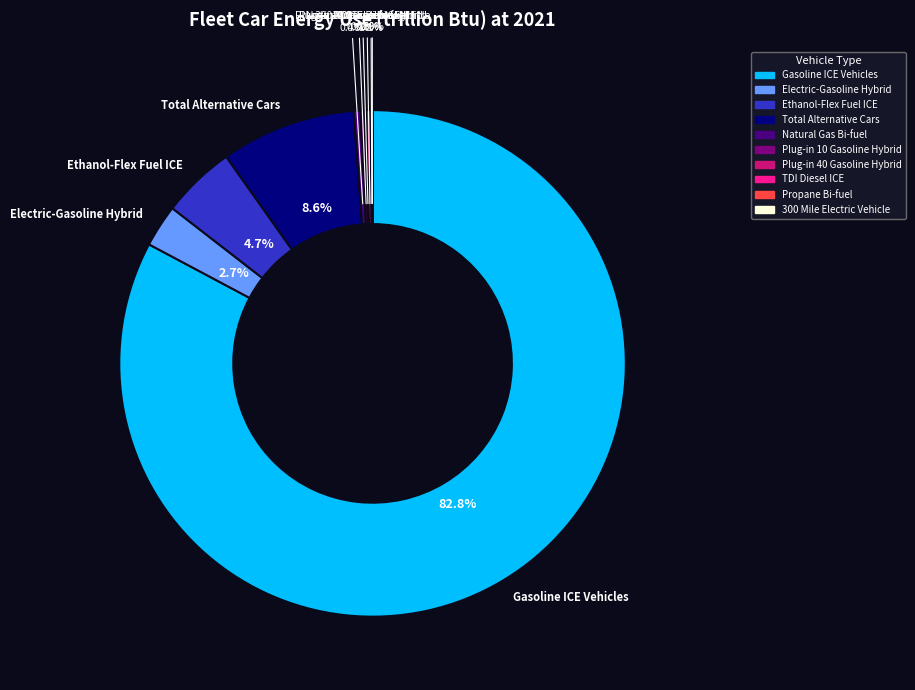

True or false: Gasoline ICE Vehicles accounts for 83% of the total.

True